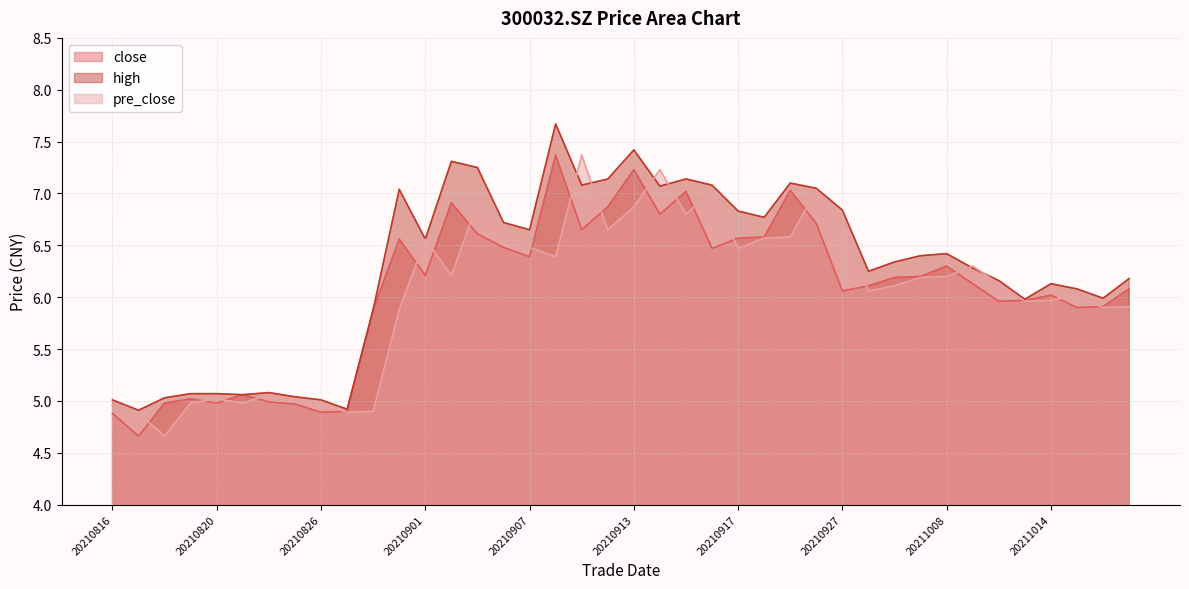

At which category does the chart reach its minimum across all series?

20210817